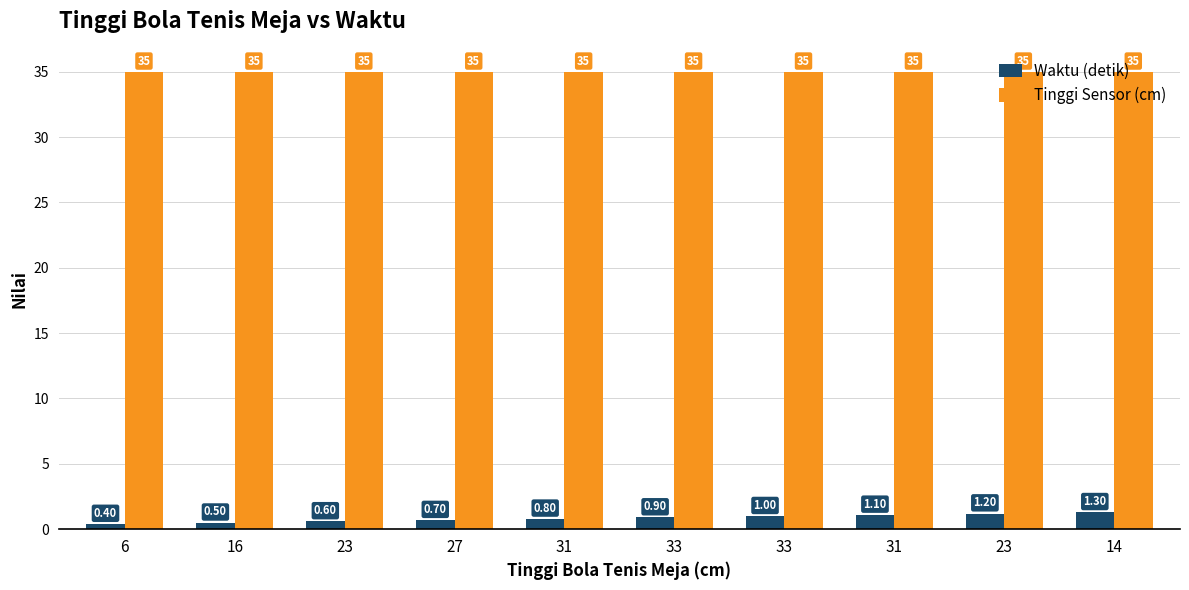

At 31, list the series in order from smallest to largest.

Waktu (detik), Tinggi Sensor (cm)